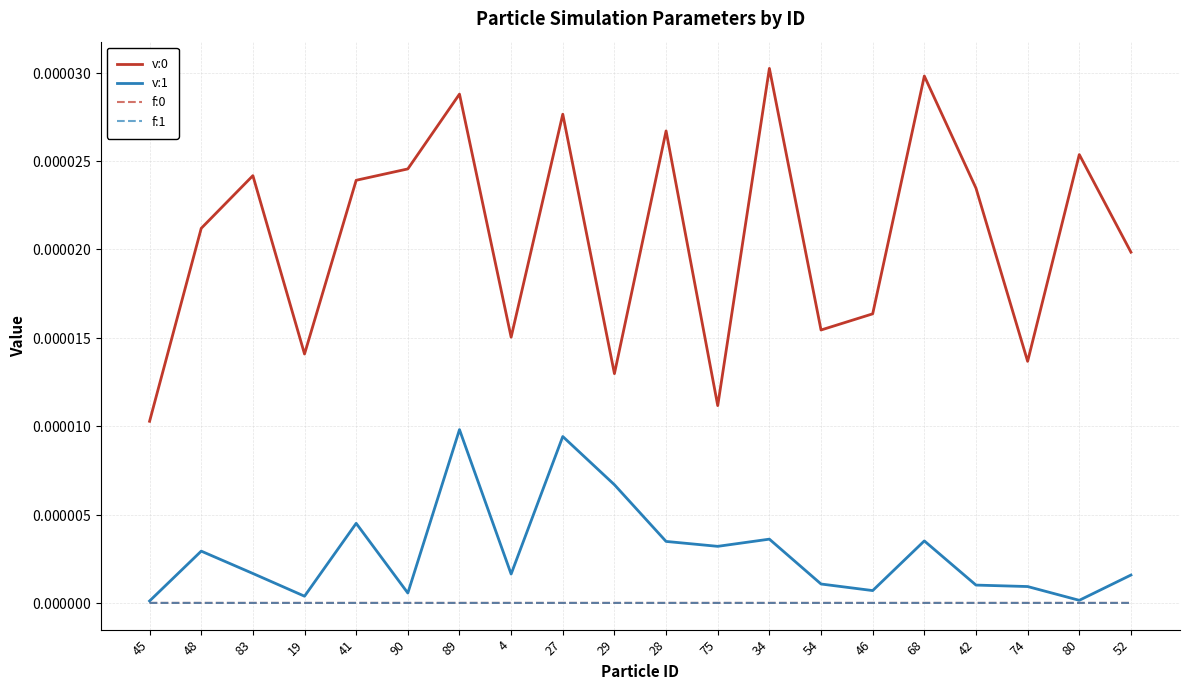

True or false: f:1 and v:1 cross at least once.

False